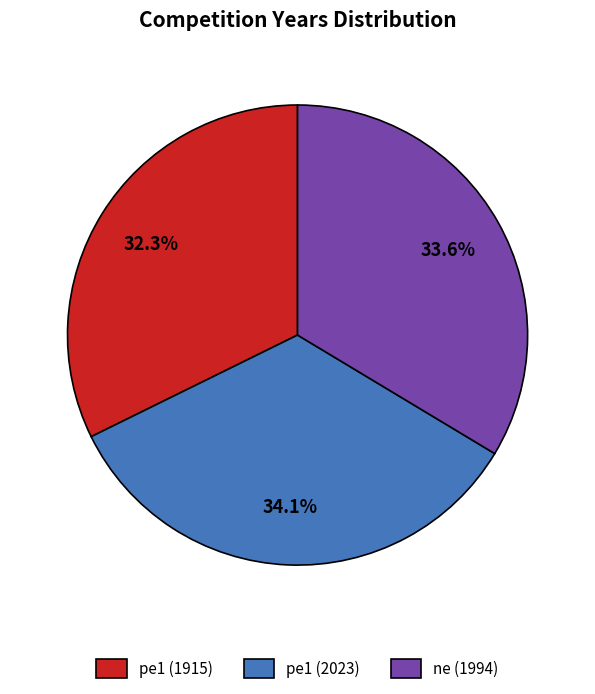

Which slice is the smallest?

pe1 (1915)